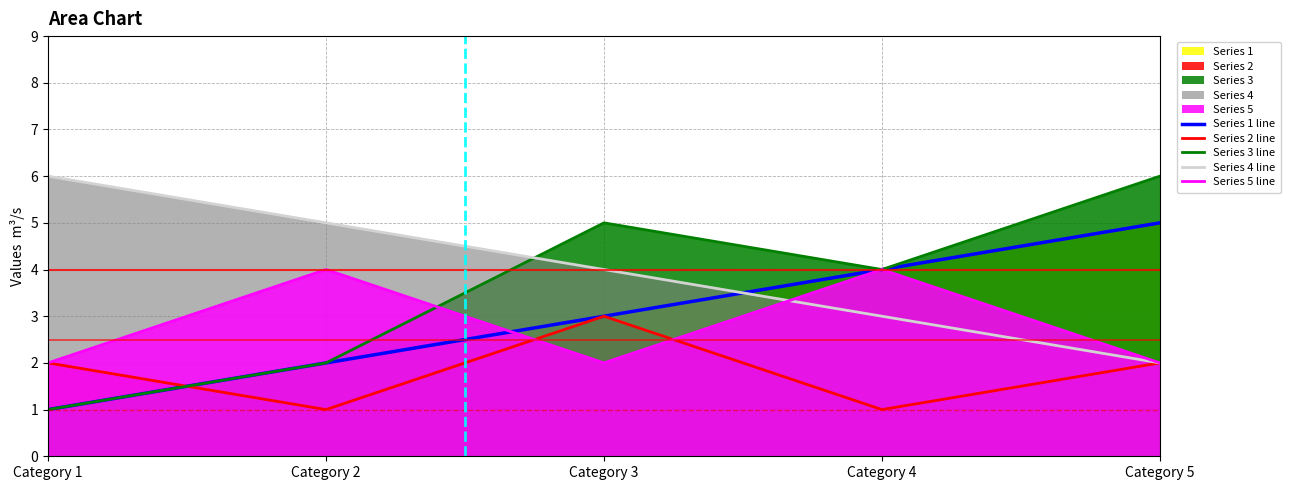

Is the value of Series 2 line at Category 2 greater than the value of Series 4 line at Category 2?

No